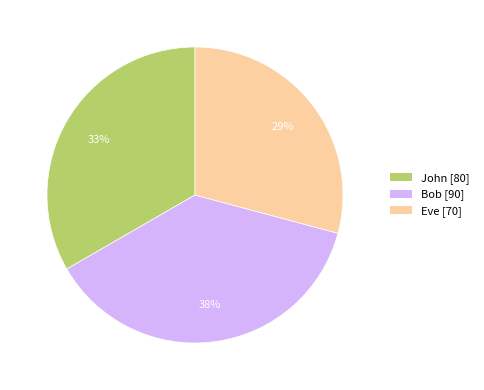

True or false: Bob accounts for 38% of the total.

True